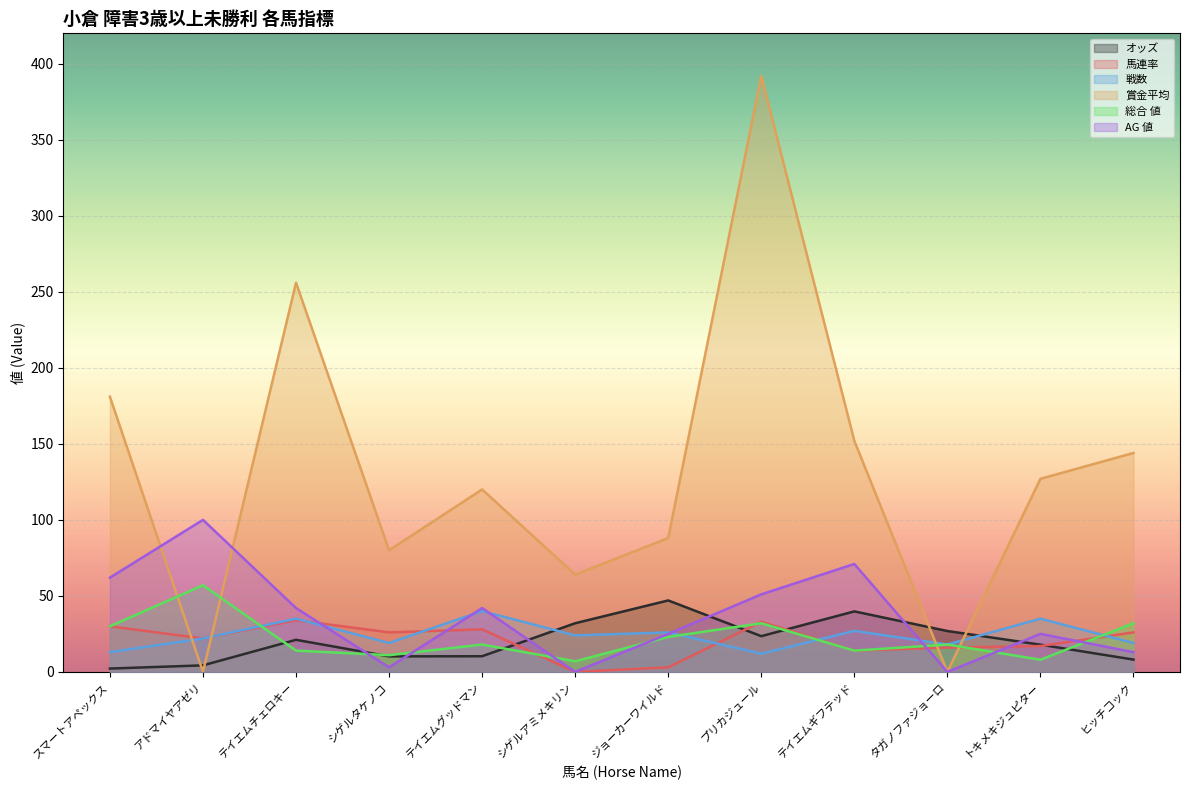

What is the sum of all 総合 値 values?

264.0